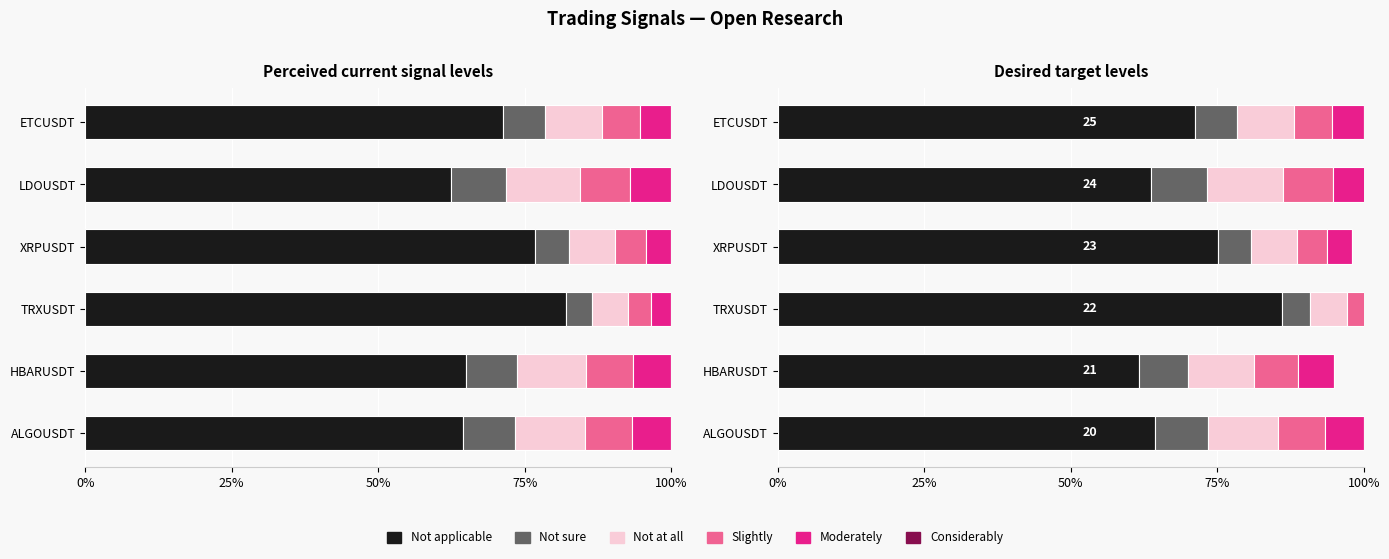

Which series has the largest range (max minus min)?

Not applicable